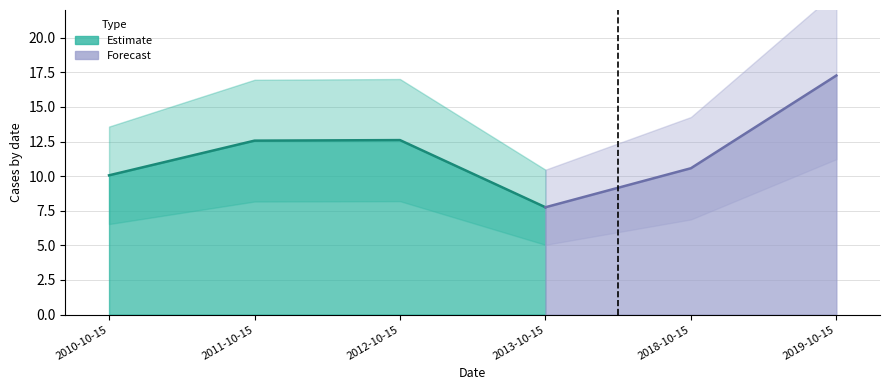

What is the difference between the values at 2012-10-15 and 2018-10-15?

2.0